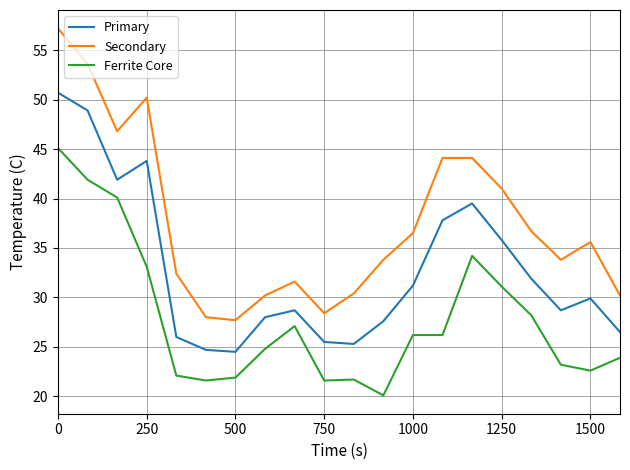

List the series in order of their overall mean, lowest first.

Ferrite Core, Primary, Secondary